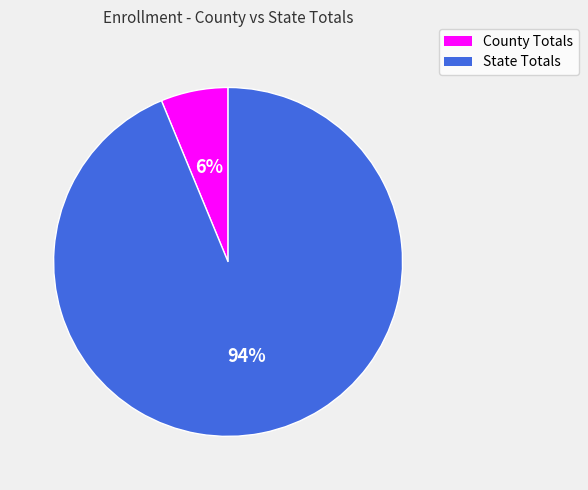

What is the majority slice?

State Totals